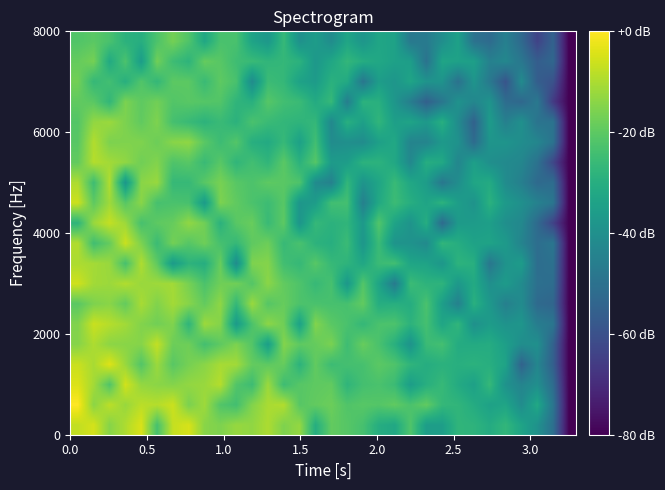

At how many categories does at least one series exceed 34?

11